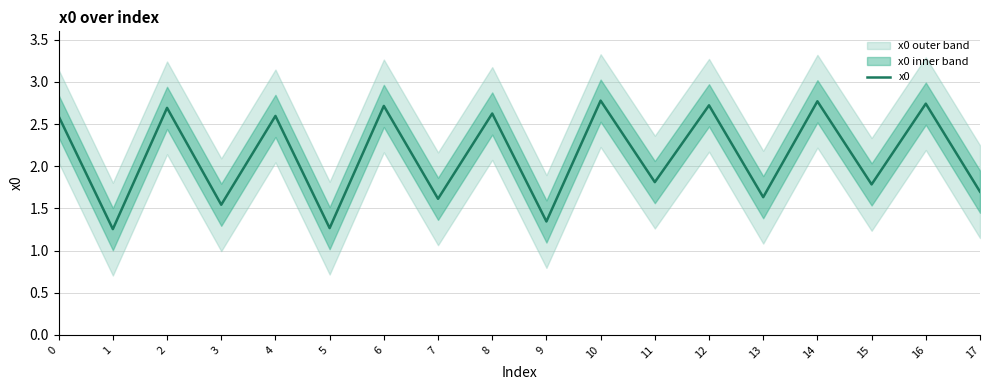

Which label corresponds to the largest value in the chart?

10